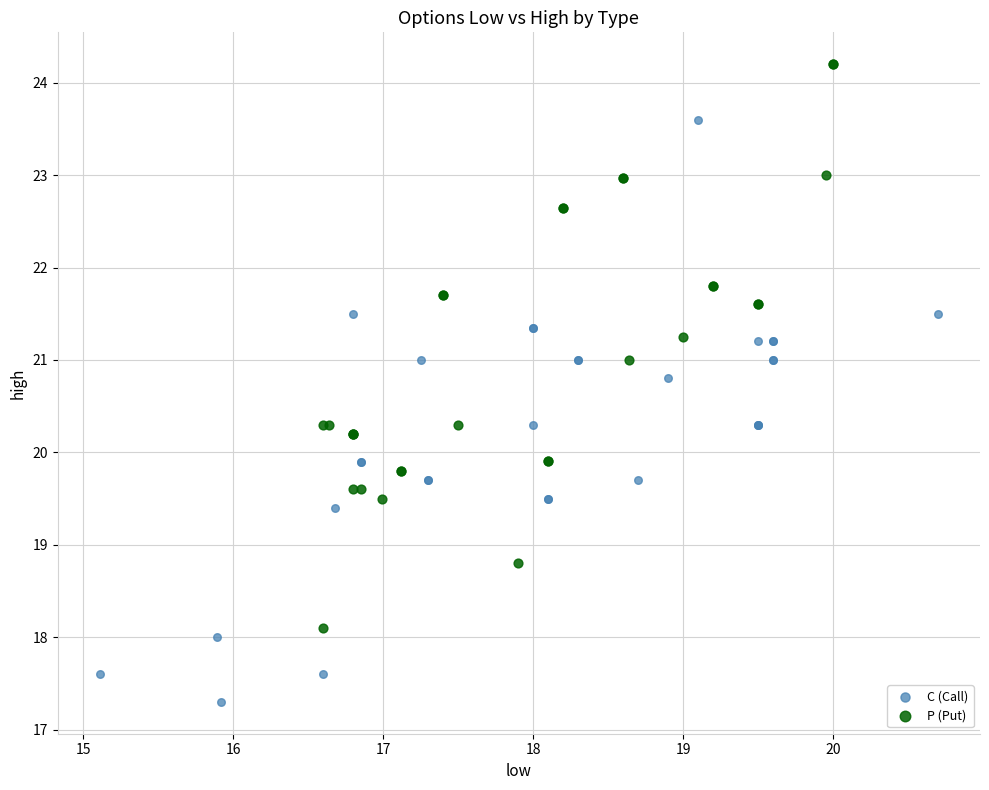

Which series contains the lowest Y value?

C (Call)